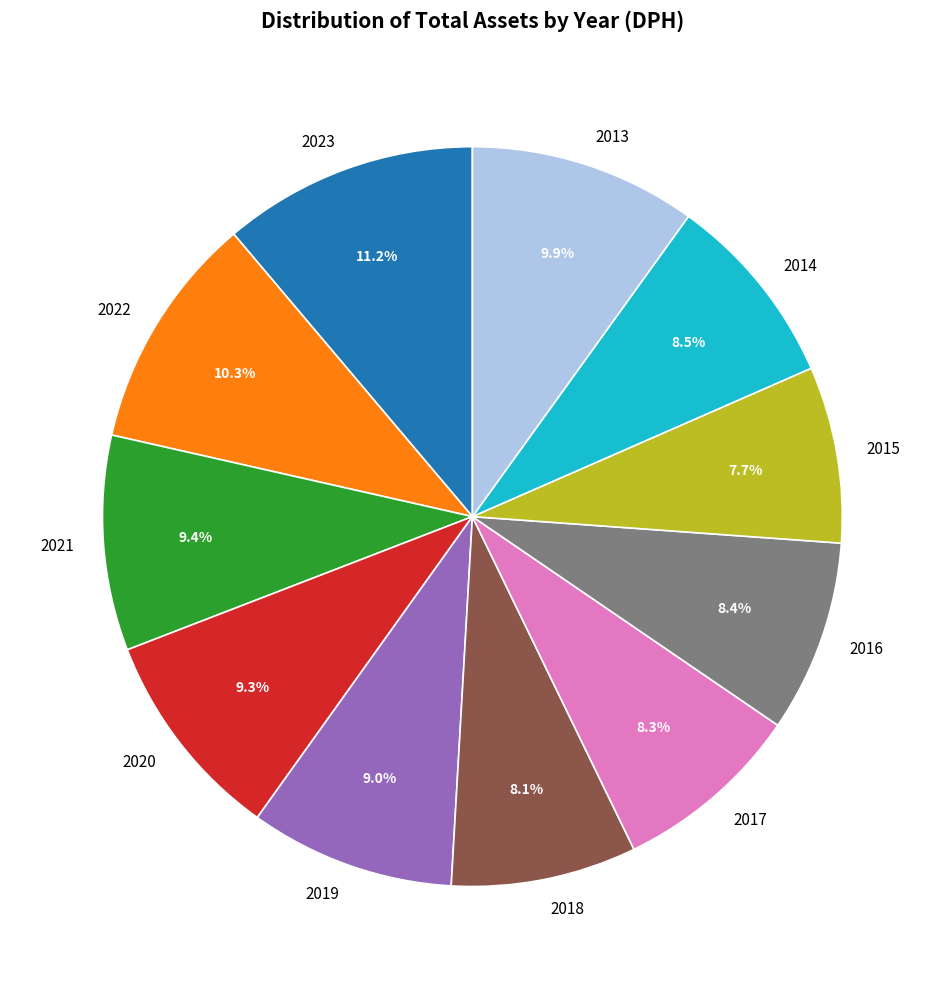

What is the ratio of the value at 2022 to the value at 2014?

1.2